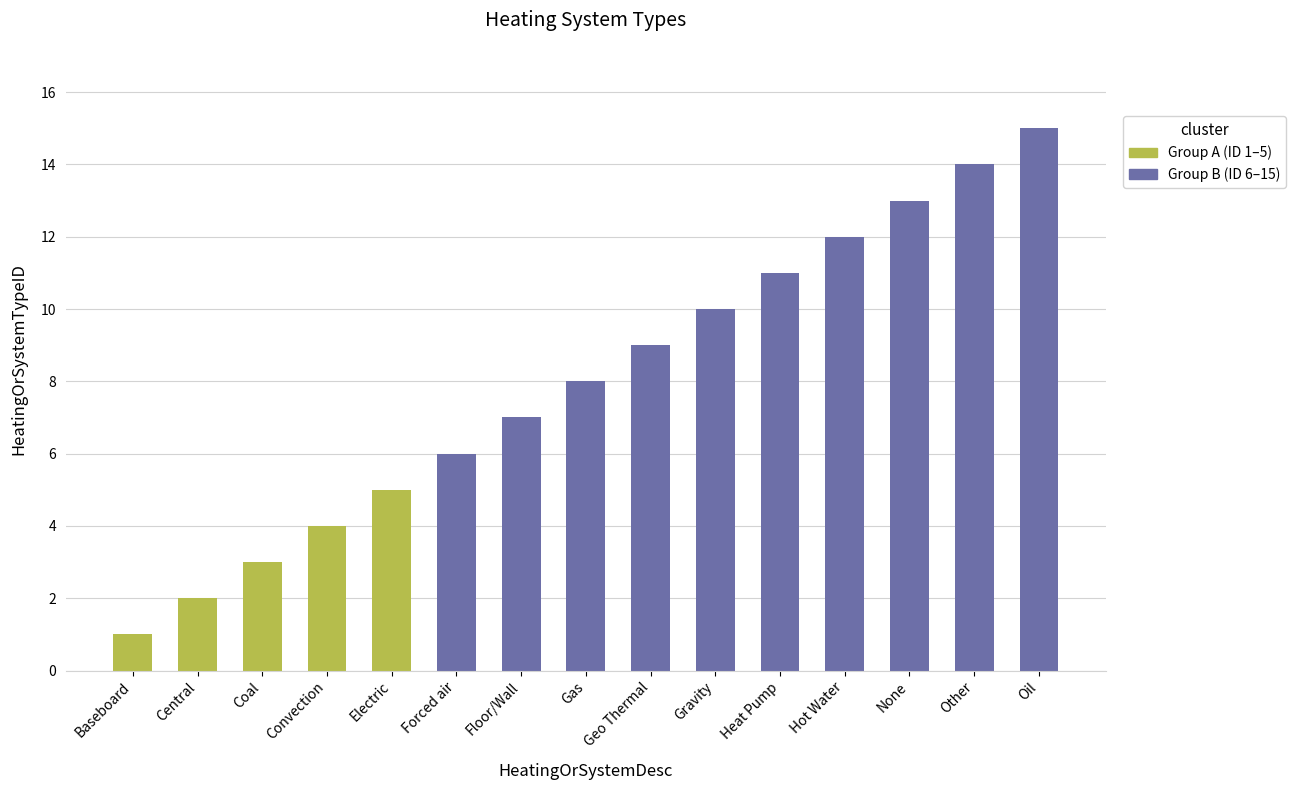

Which label corresponds to the largest value in the chart?

Oil